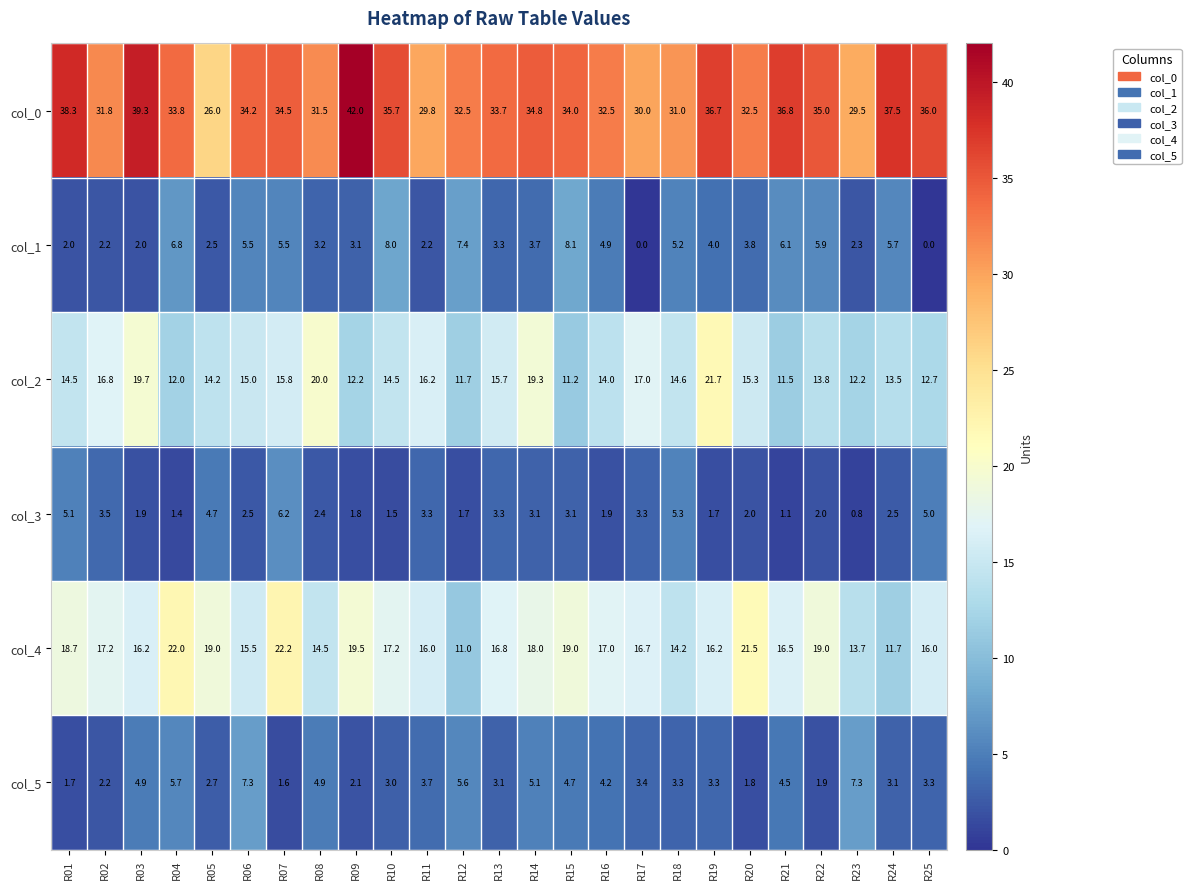

True or false: col_3 has a value of 2.2 at R13.

False